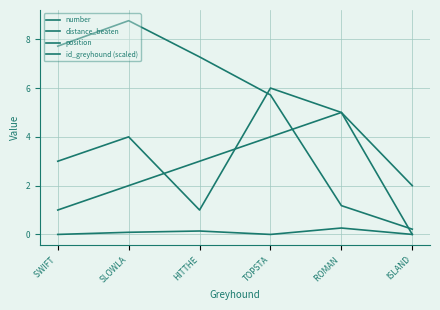

In position, how many points are higher than both neighbors (excluding endpoints)?

1